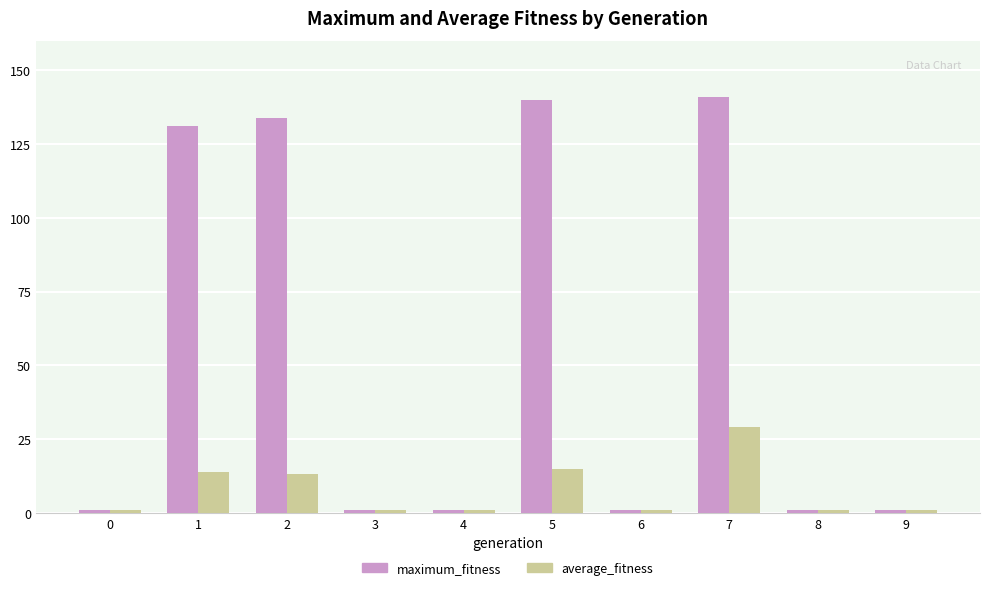

Rank the series by their maximum value, from lowest to highest.

average_fitness, maximum_fitness